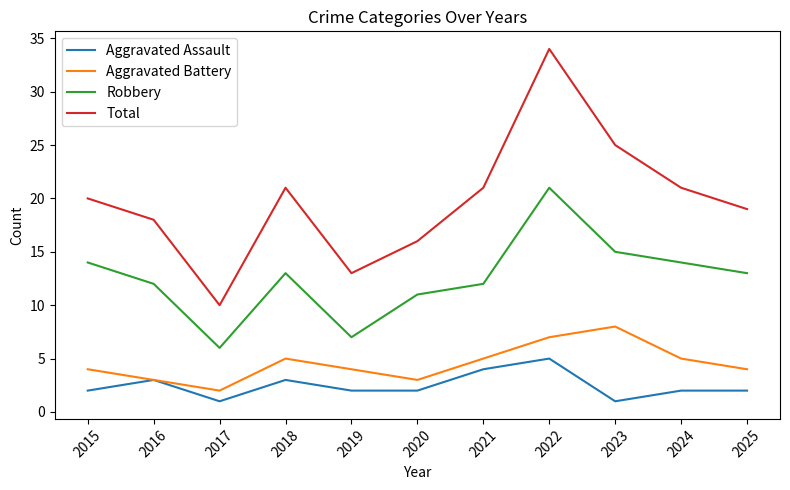

Where is the first local maximum for Total?

2018